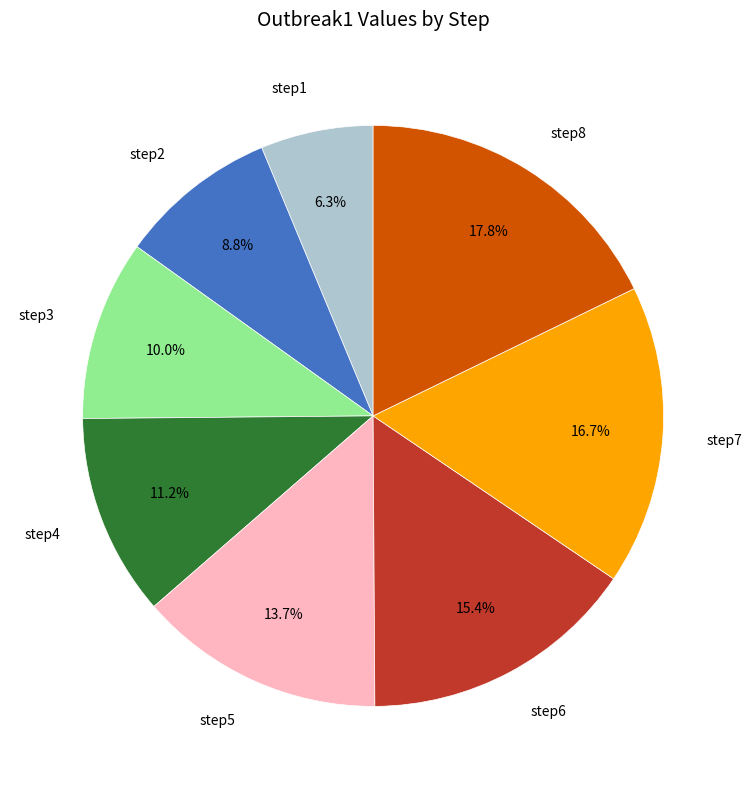

Which category has the biggest portion of the pie?

step8